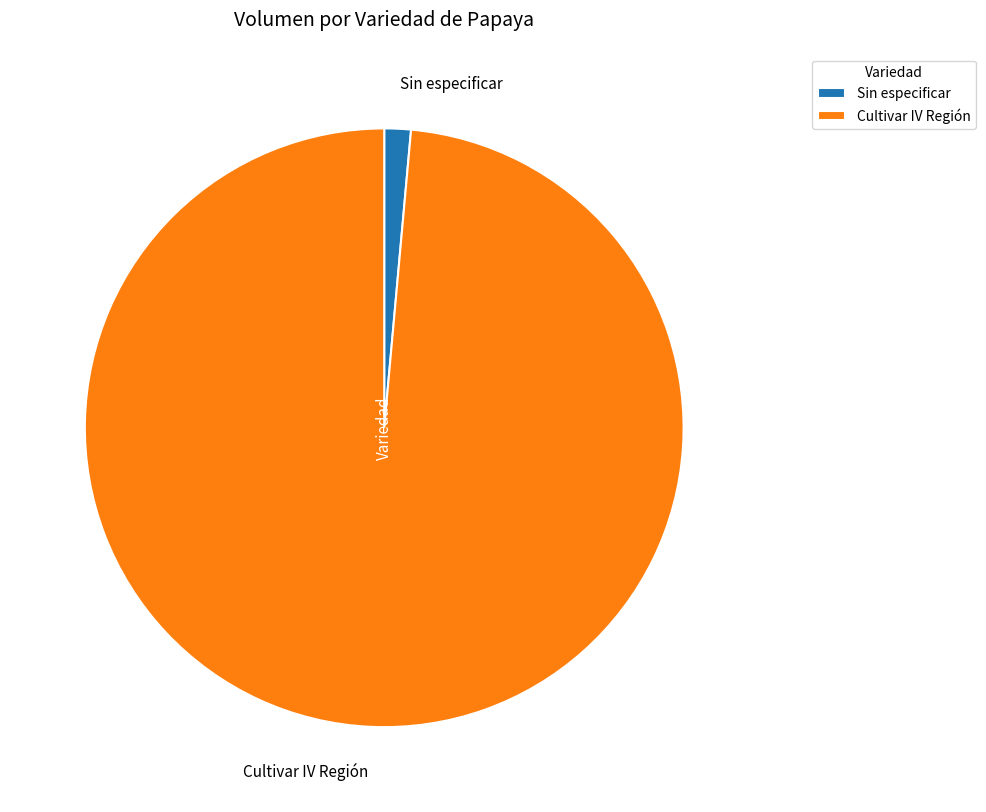

Which has a higher value, Cultivar IV Región or Sin especificar?

Cultivar IV Región